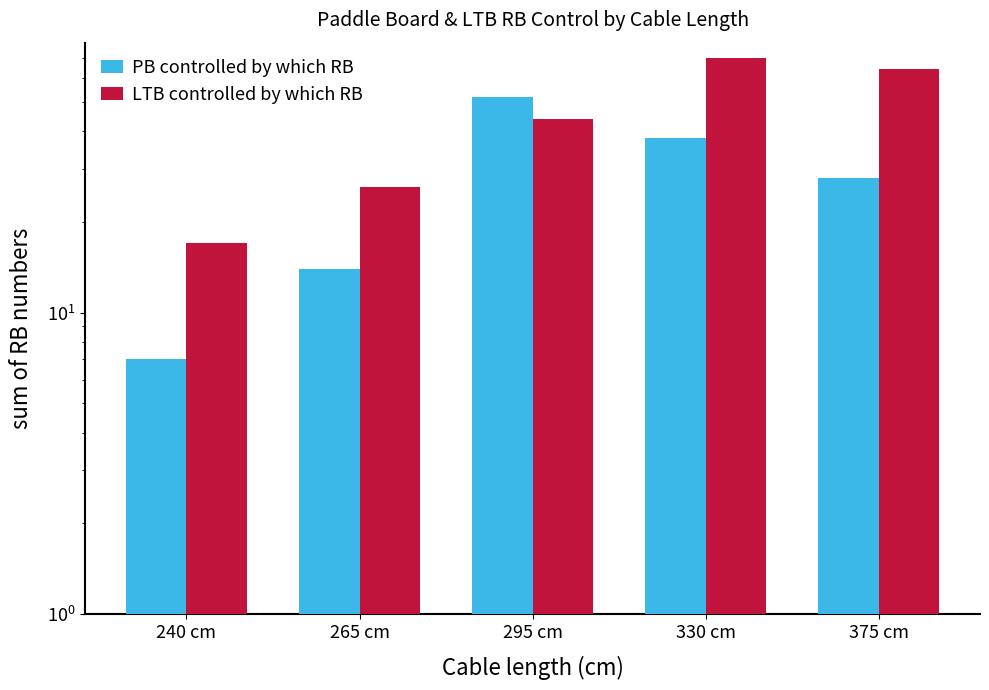

Read the PB controlled by which RB value at 375 cm.

28